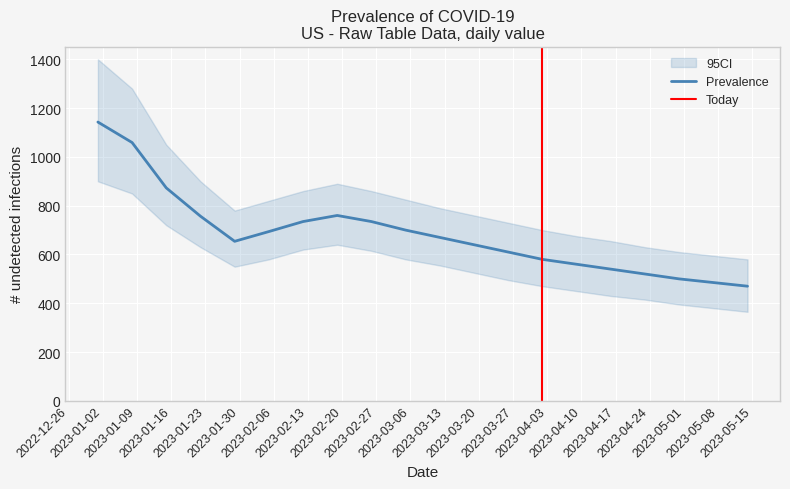

True or false: there are more than 0 points higher than both neighbors.

True